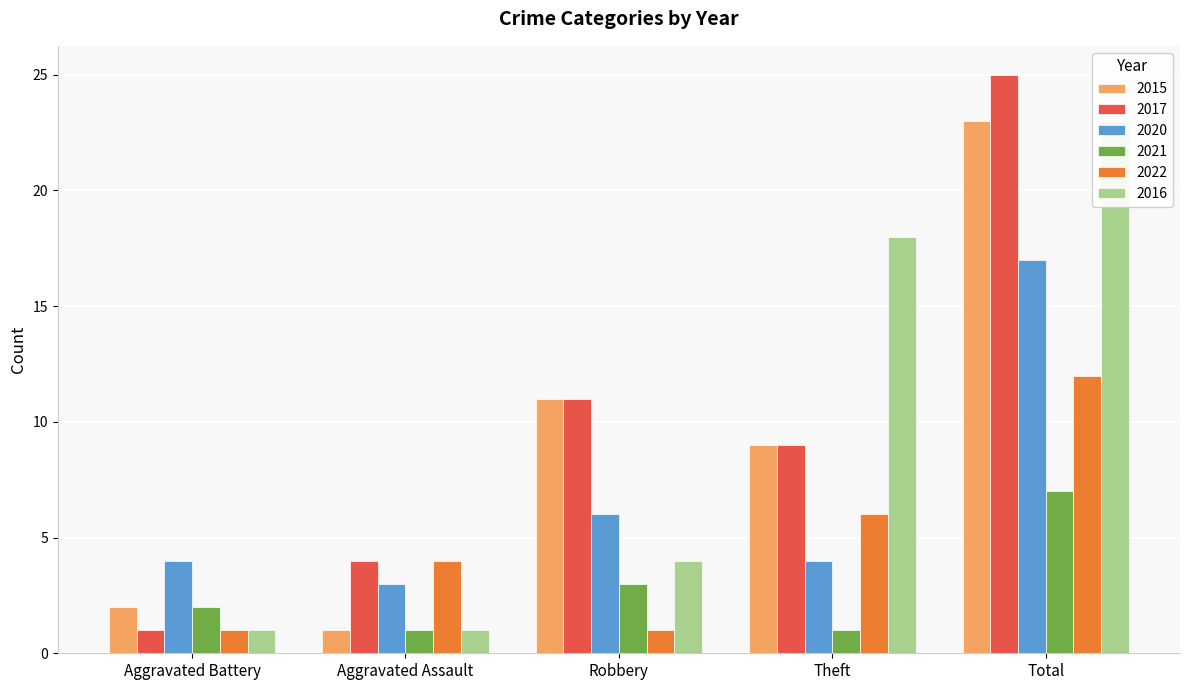

Which series has the largest total across all categories?

2017